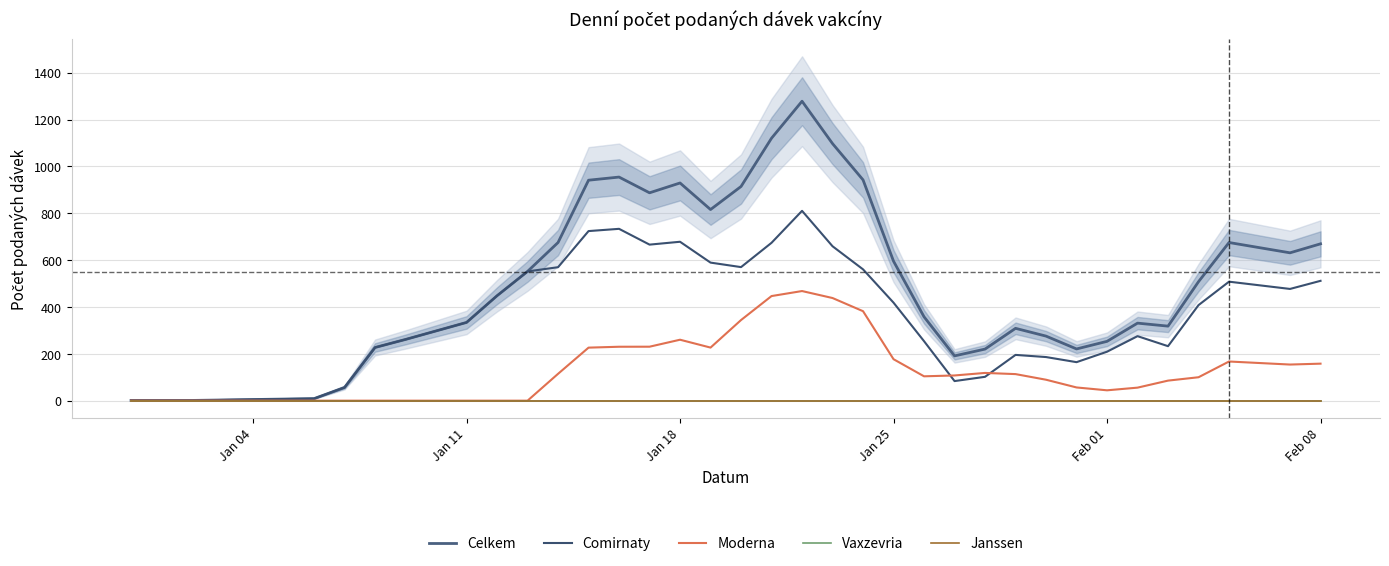

Which series has the largest range (max minus min)?

Celkem